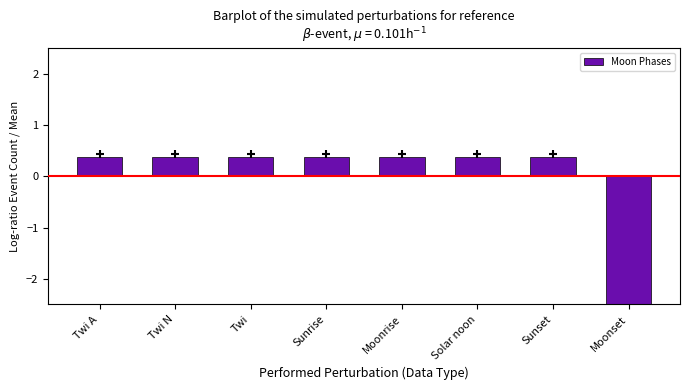

Which label corresponds to the largest value in the chart?

Twi A